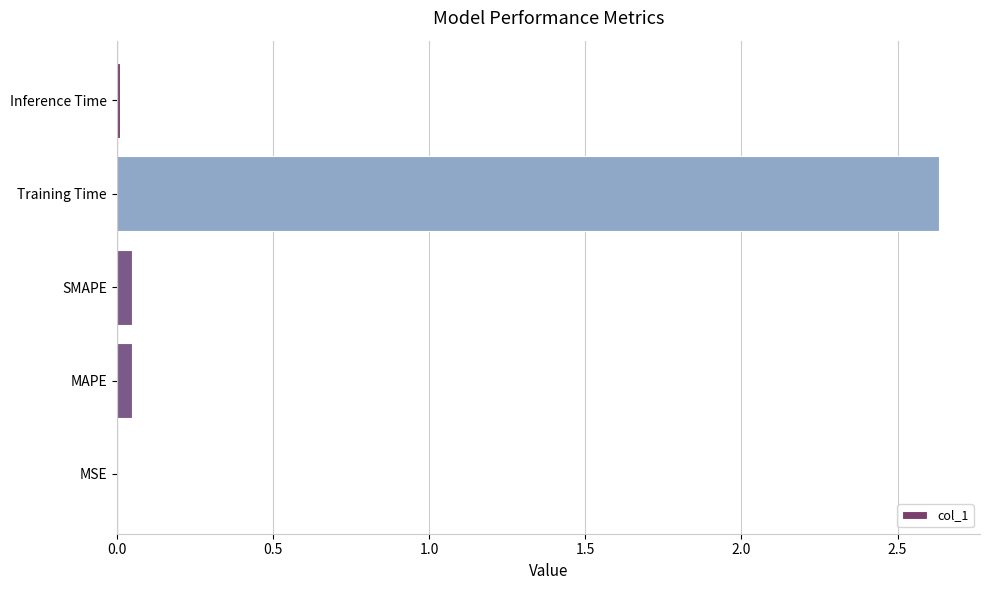

The value at MAPE is 0.0. True or false?

True